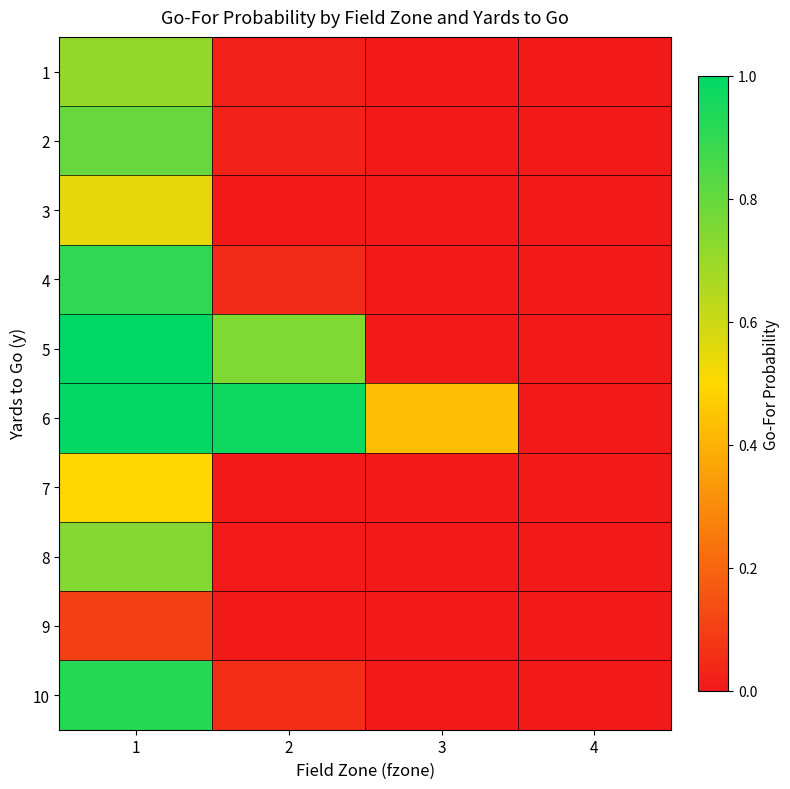

Reading left to right, transcribe all the data shown in this chart.

1: 1=0.7	2=0.0	3=0.0	4=0.0
2: 1=0.8	2=0.0	3=0.0	4=0.0
3: 1=0.5	2=0.0	3=0.0	4=0.0
4: 1=0.9	2=0.0	3=0.0	4=0.0
5: 1=1.0	2=0.7	3=0.0	4=0.0
6: 1=1.0	2=1.0	3=0.4	4=0.0
7: 1=0.5	2=0.0	3=0.0	4=0.0
8: 1=0.7	2=0.0	3=0.0	4=0.0
9: 1=0.1	2=0.0	3=0.0	4=0.0
10: 1=0.9	2=0.1	3=0.0	4=0.0